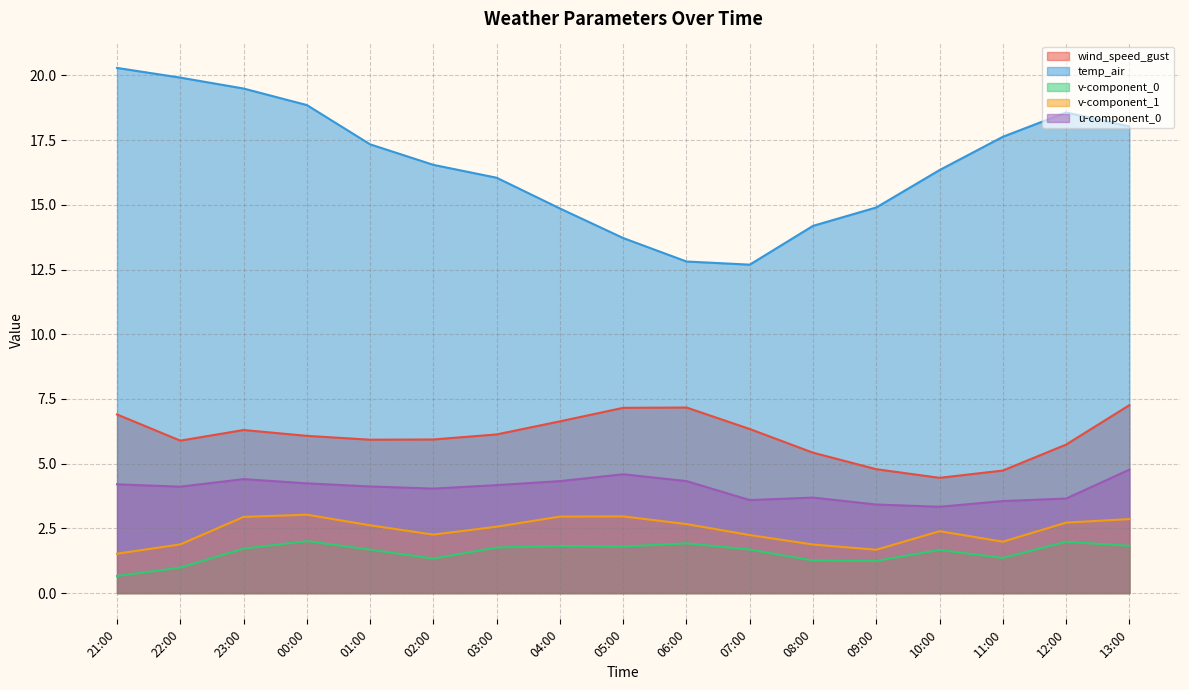

What is the sum of the temp_air values at 02:00 and 13:00?

34.6